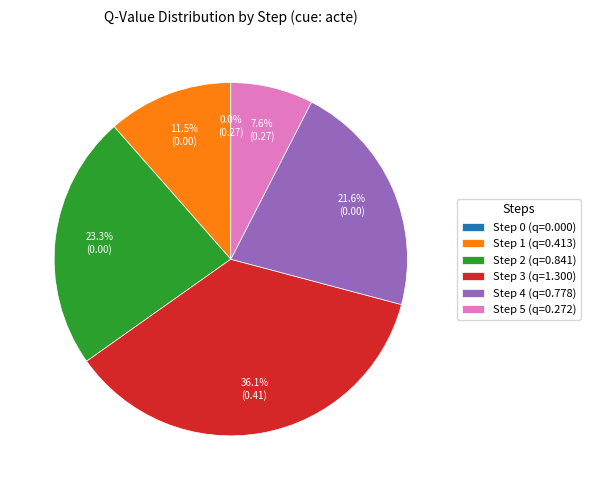

Is Step 5 (q=0.272) the majority of the pie?

No